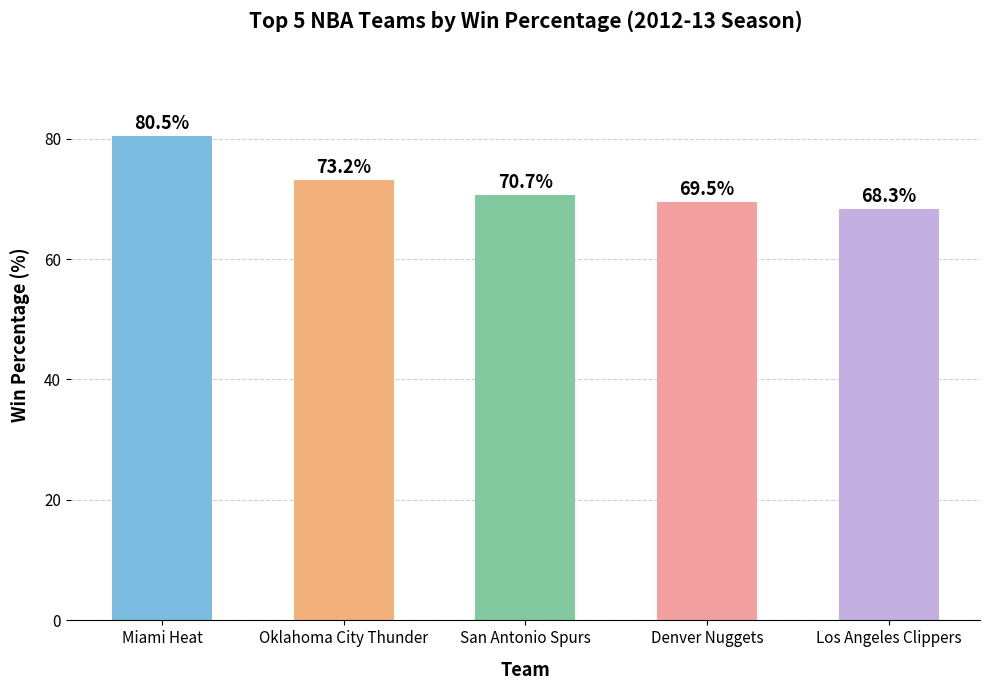

Rank the categories by value from highest to lowest.

Miami Heat, Oklahoma City Thunder, San Antonio Spurs, Denver Nuggets, Los Angeles Clippers